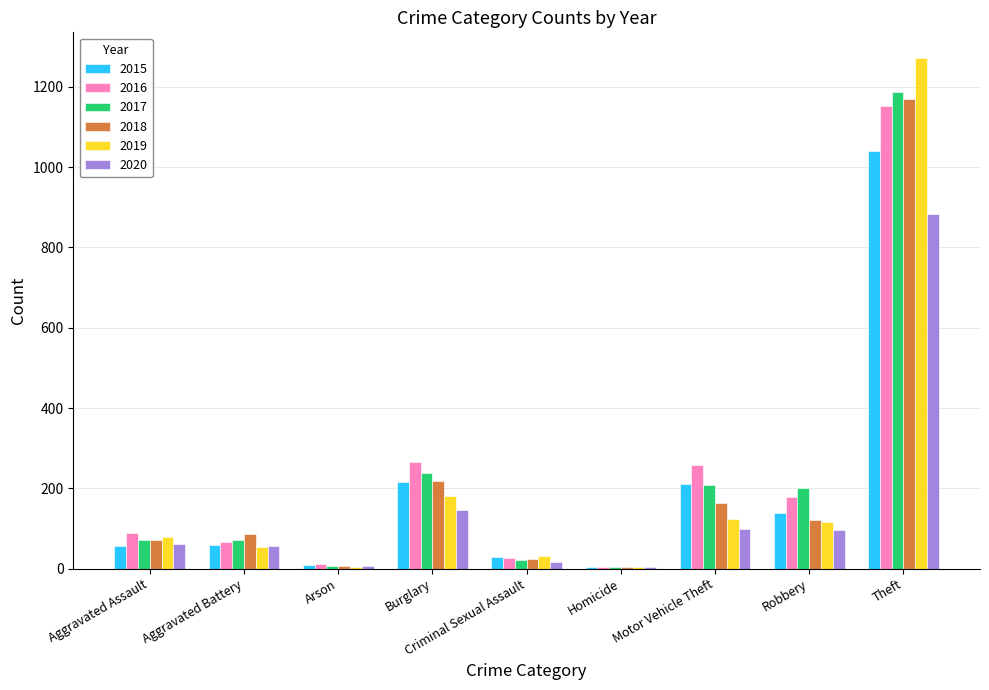

At which category is the sum across all series the highest?

Theft